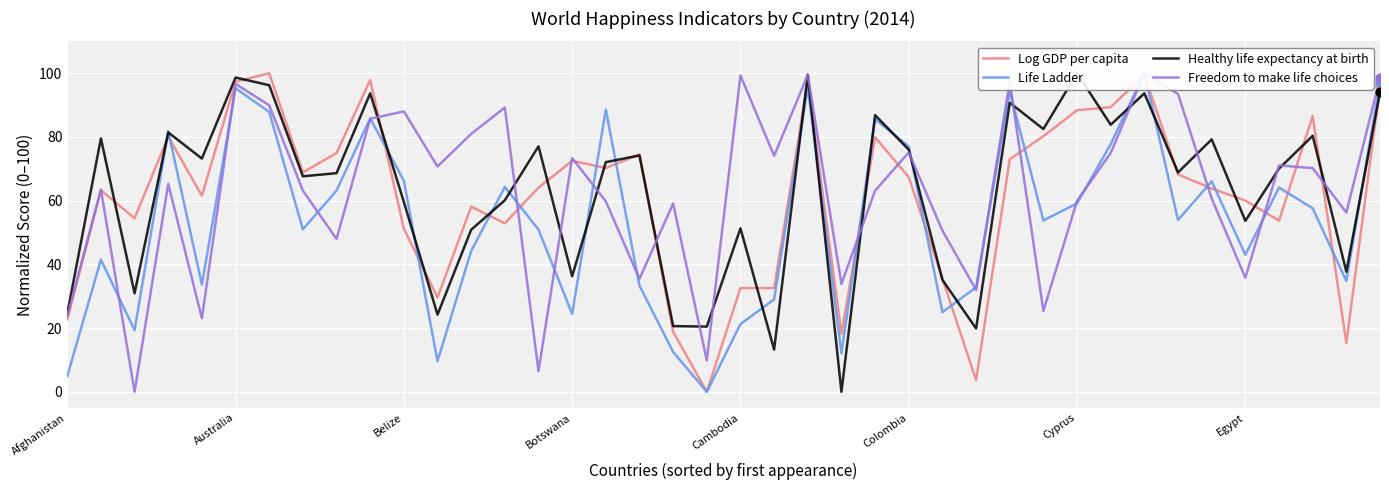

Which series reaches the maximum Y coordinate?

Log GDP per capita